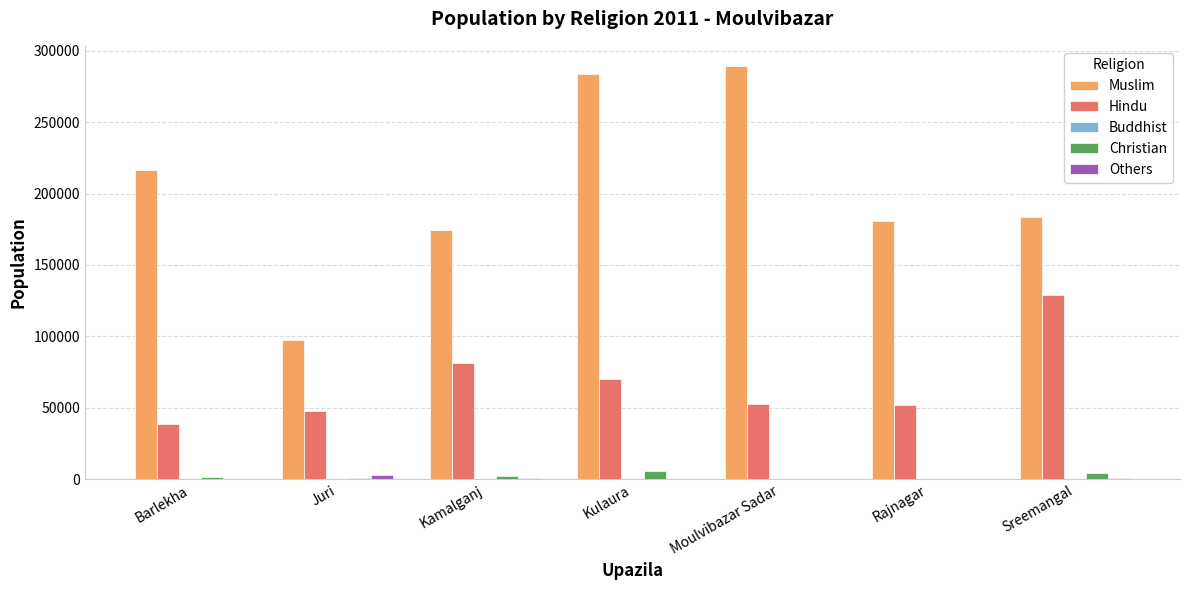

What is the maximum value shown in the chart?

289017